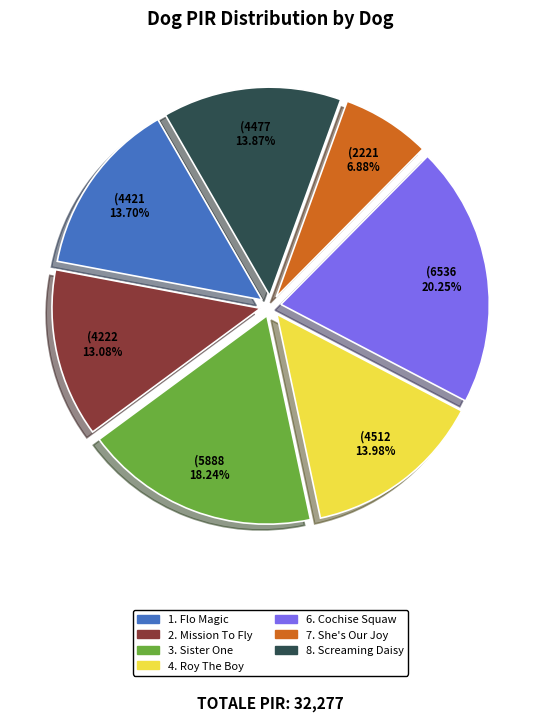

Between 8. Screaming Daisy and 3. Sister One, which is larger?

3. Sister One